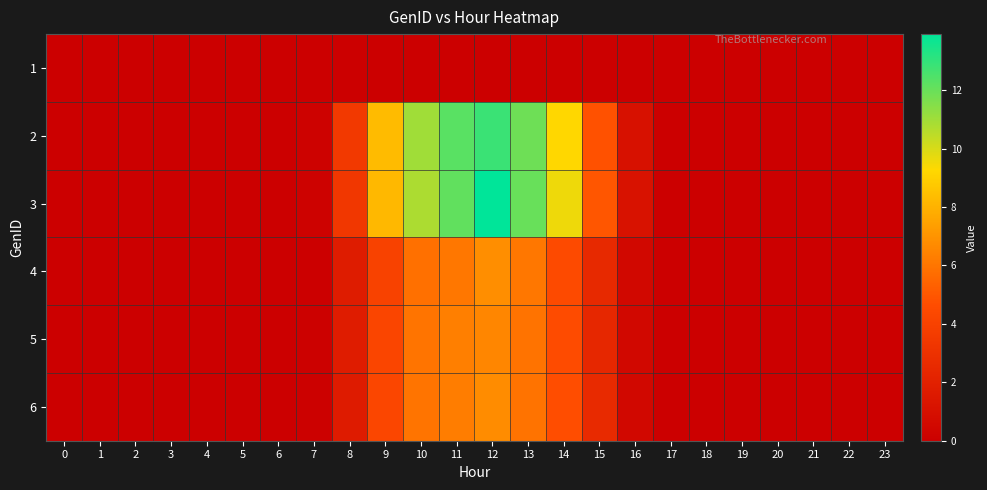

At which category is the sum across all series the highest?

12